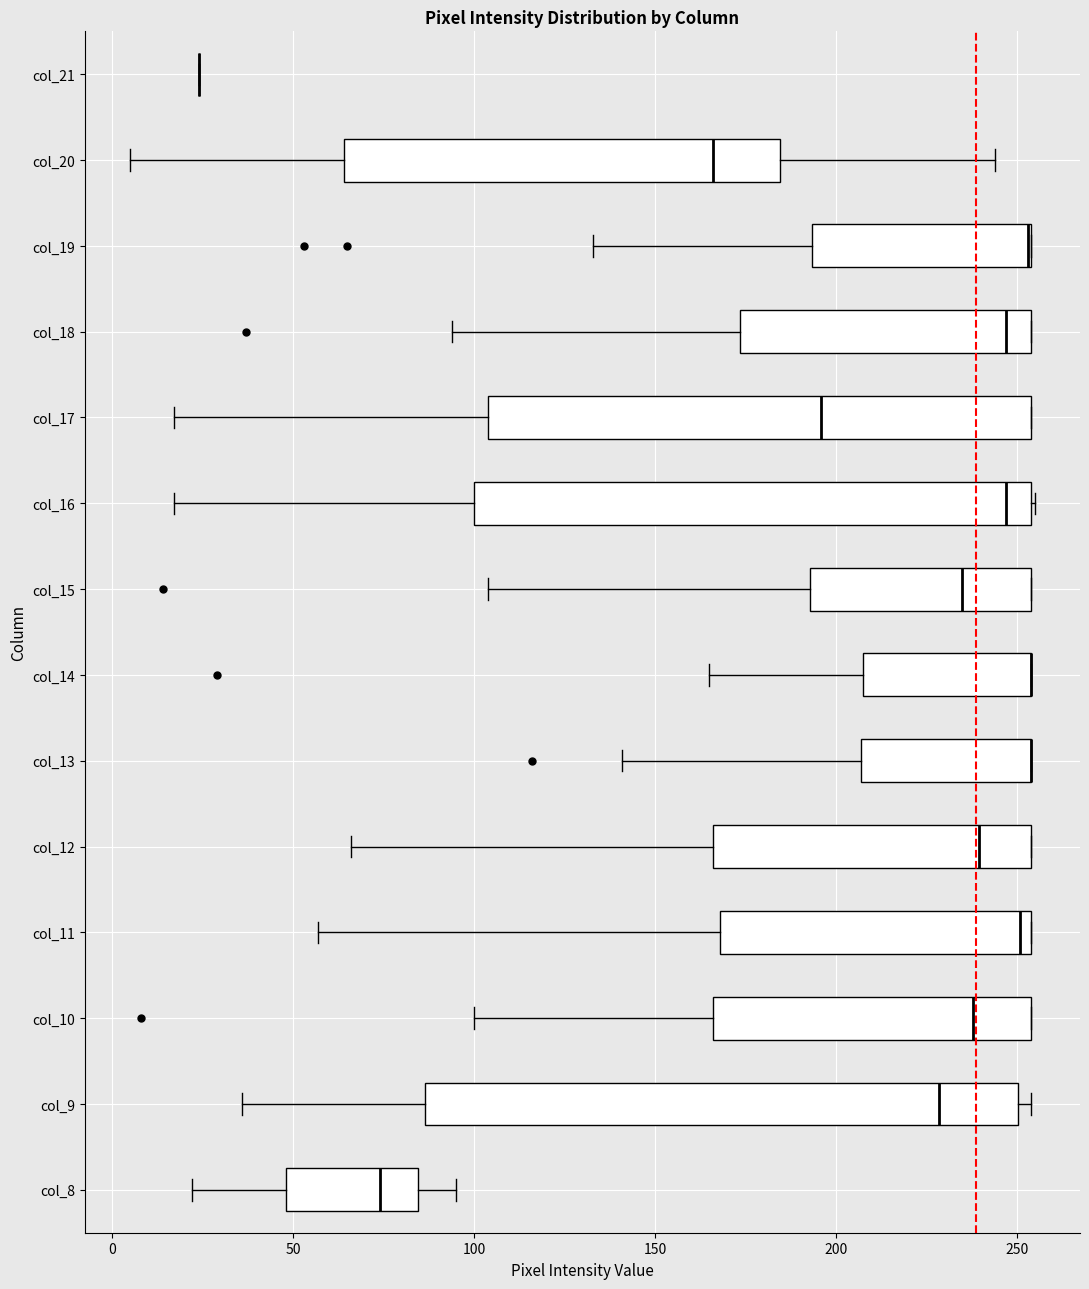

Comparing the boxes themselves (not the whiskers), which one is the widest?

col_9